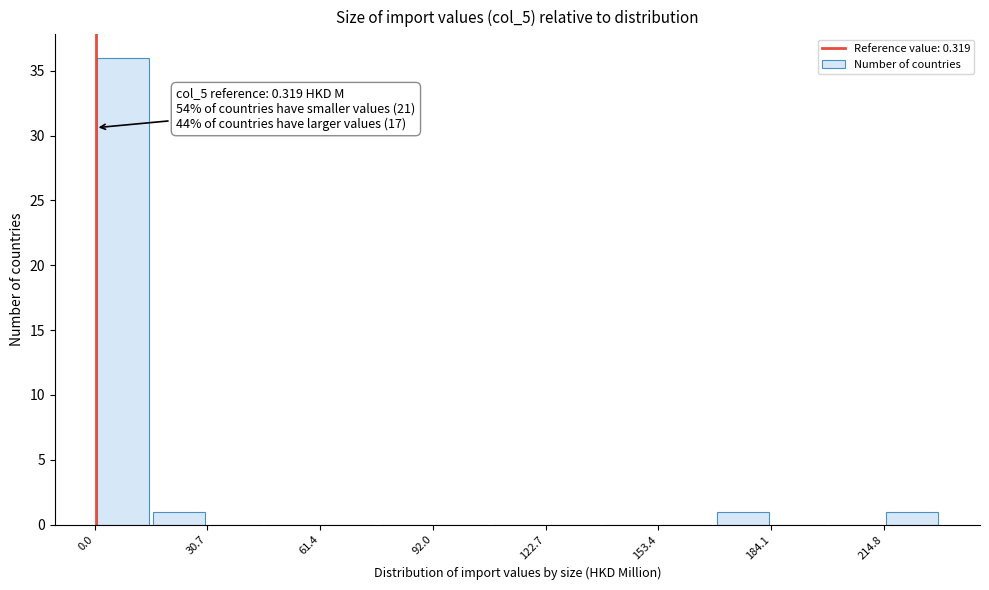

Read against the x-axis, roughly where is the centre of the tallest bar?

10